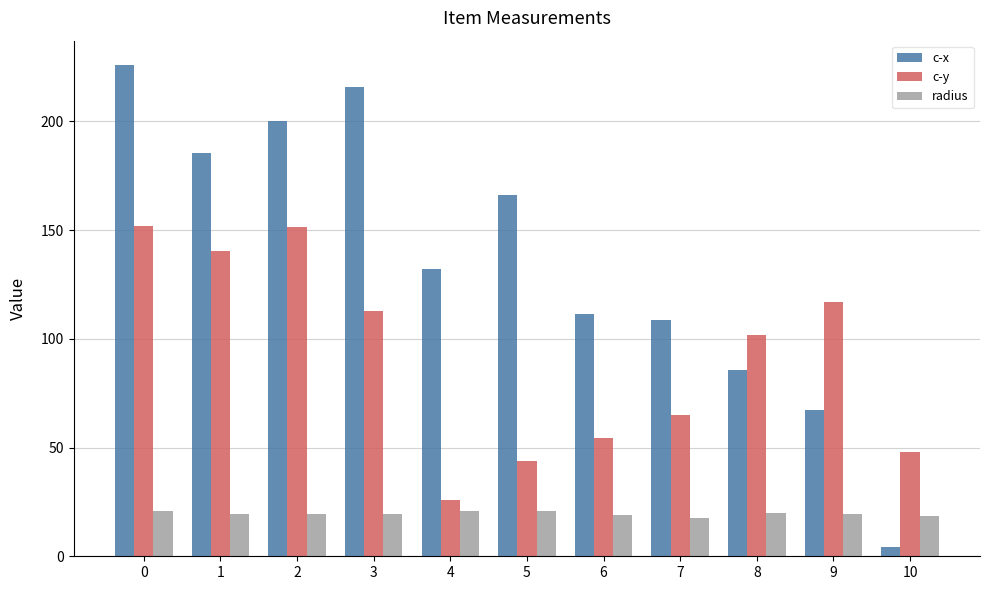

What is the minimum value for radius?

17.7